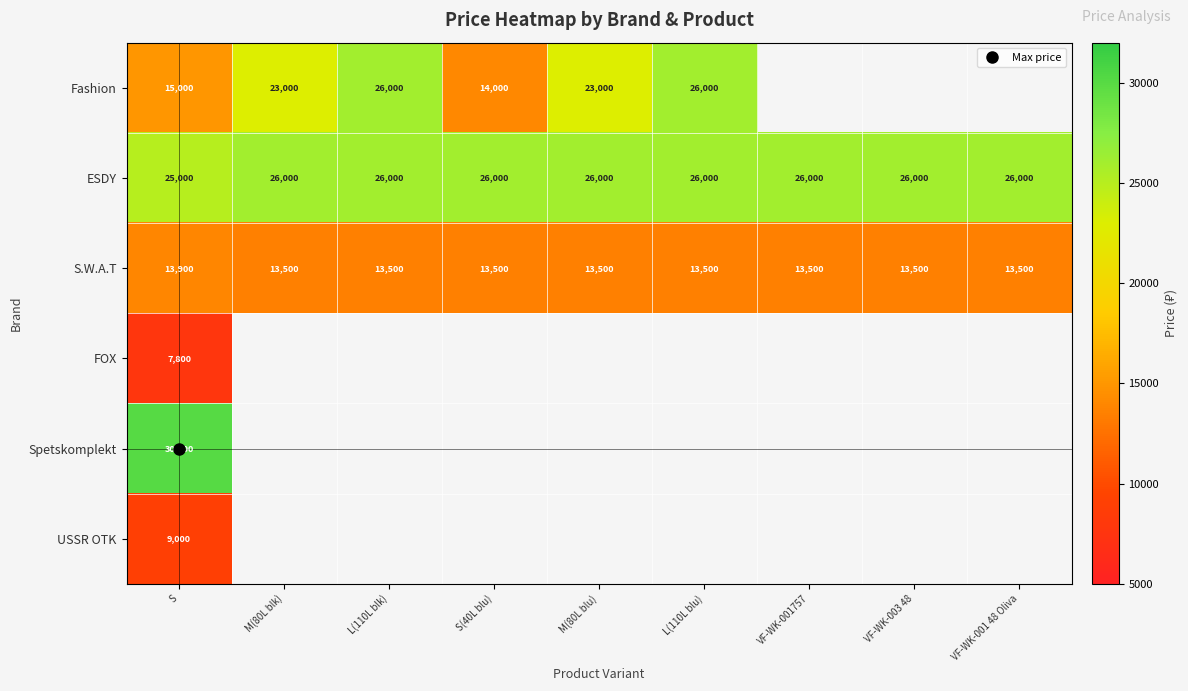

Which series has the widest spread of values?

Fashion